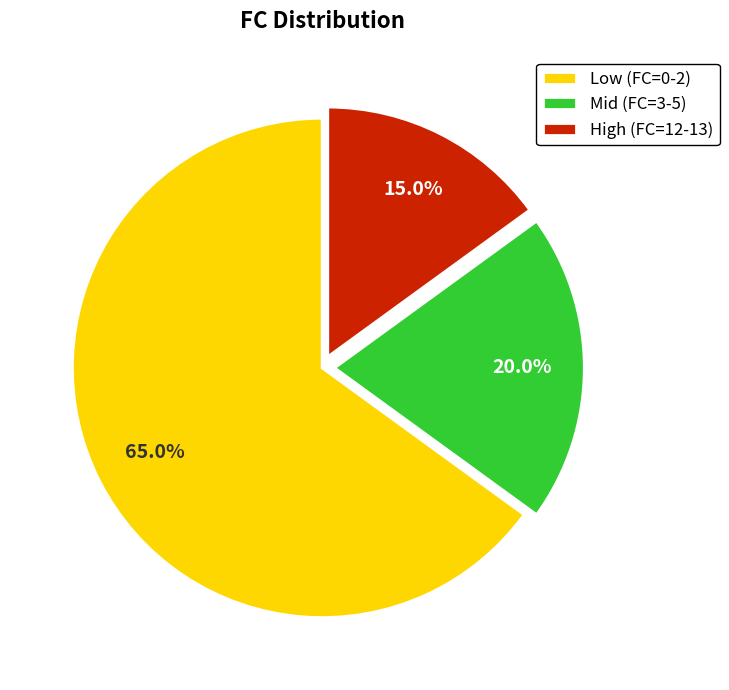

How many segments does this pie chart have?

3